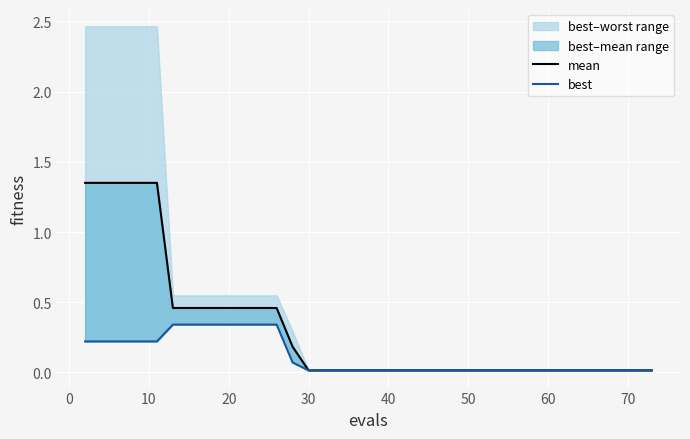

What is the difference between the maximum and minimum values in the mean series?

1.3